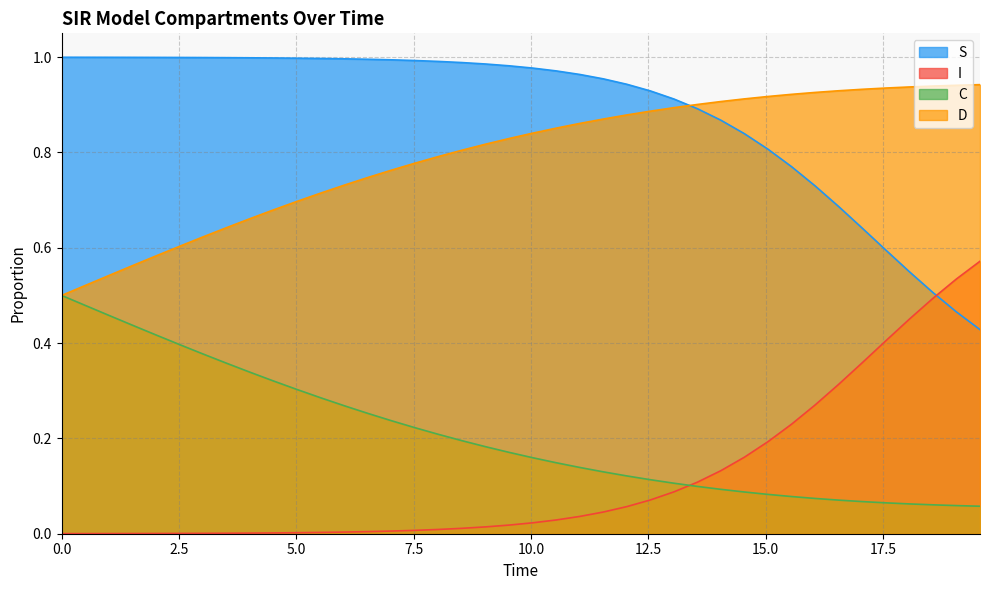

What are all the series names shown in the legend?

S, I, C, D